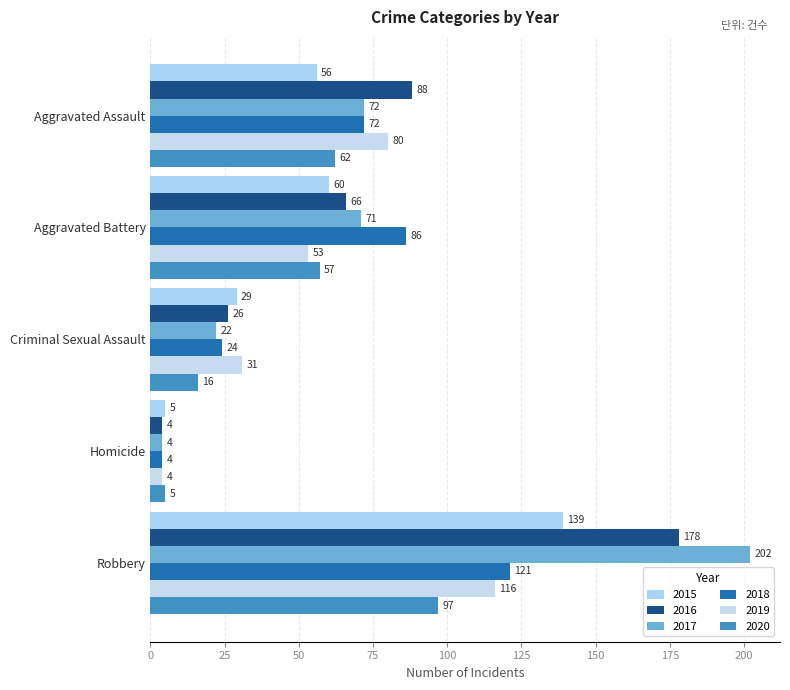

Which category has the lowest value across all series?

Homicide